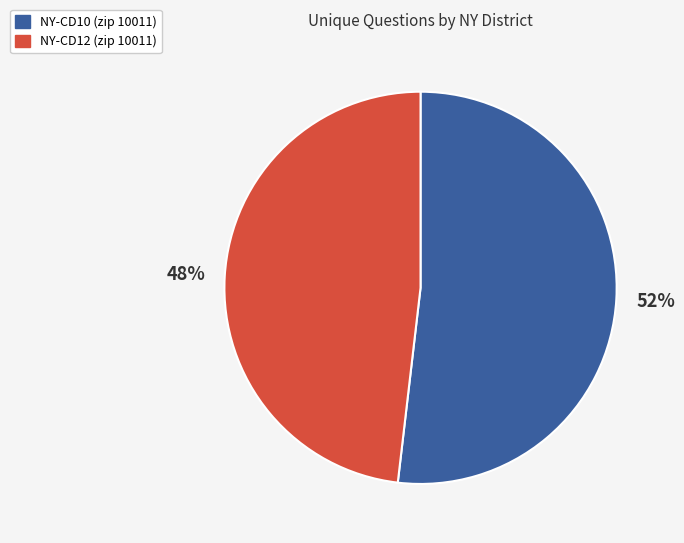

How many slices are in this pie chart?

2